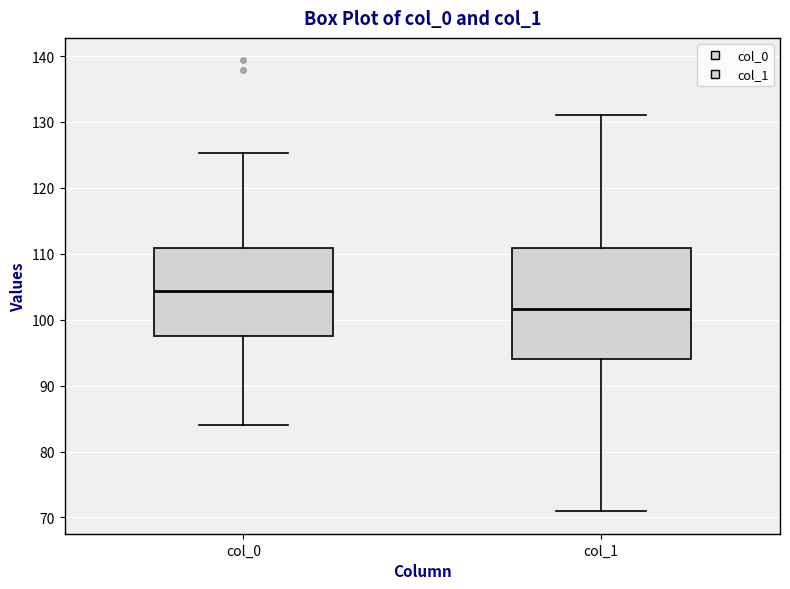

Reading left to right, transcribe this box plot: for each box, give where its median line is, the range the box spans, and where its two whiskers end, as read against the y-axis. The values are not printed on the chart, so give them approximately, as read against the axis.

col_0: median 104, box 97 to 111, whiskers 84 to 125
col_1: median 102, box 94 to 111, whiskers 71 to 131